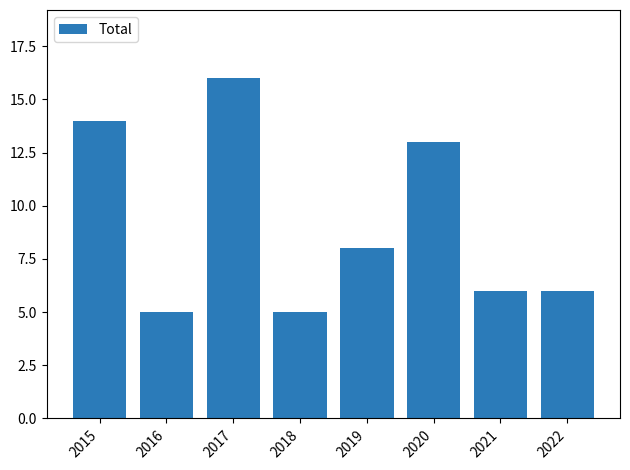

How many data points are less than 8?

4